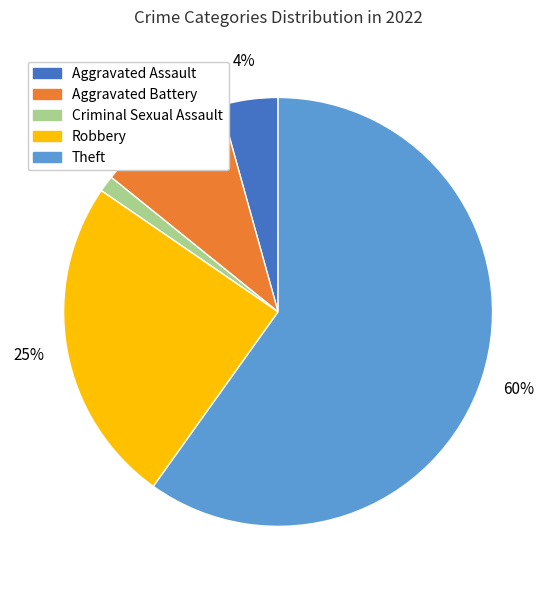

To the nearest percent, what is the difference between the largest and smallest slice percentages?

59%